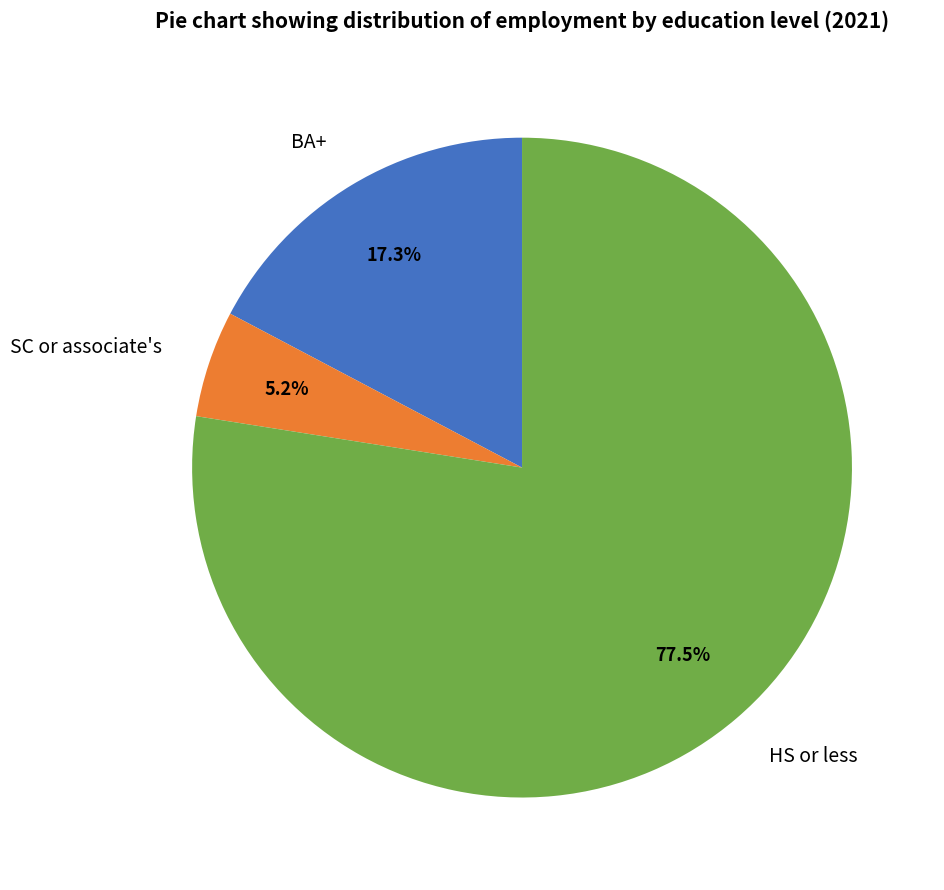

Does BA+ represent more than half of the total?

No